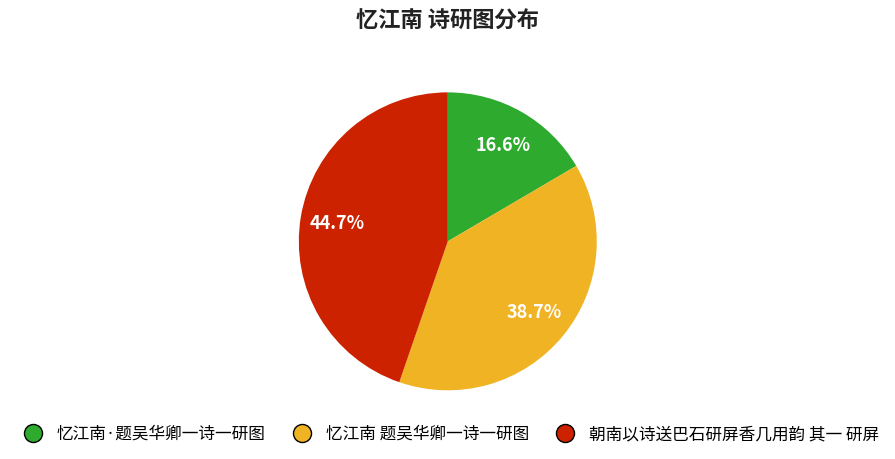

To the nearest percent, what is the combined percentage of 忆江南·题吴华卿一诗一研图 and 朝南以诗送巴石研屏香几用韵 其一 研屏?

61%